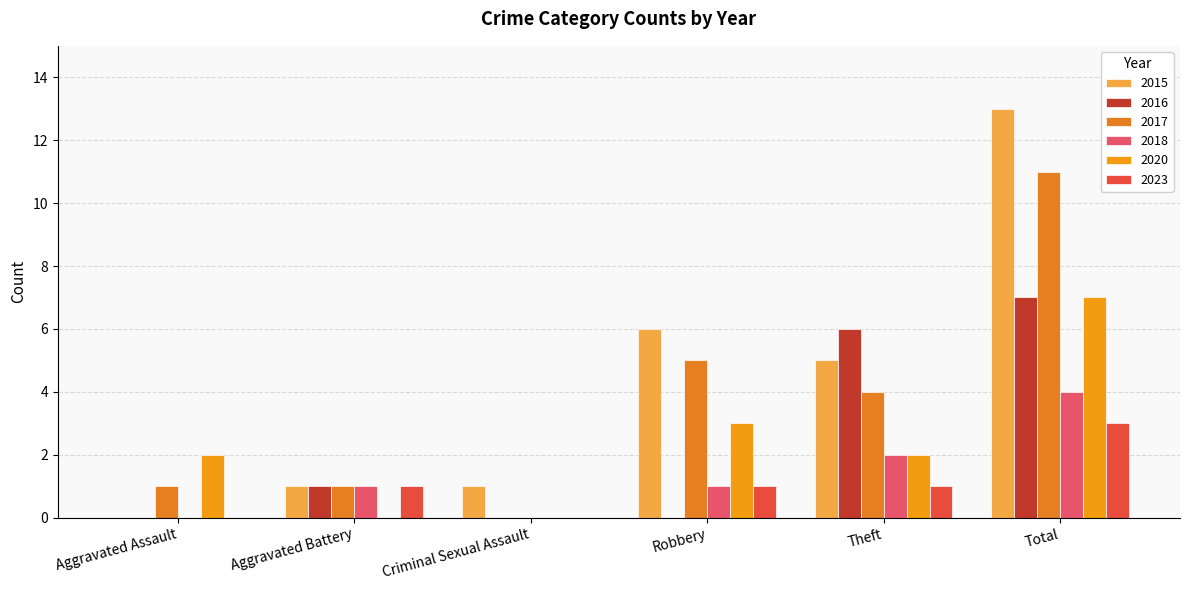

How many data points does each series have?

6